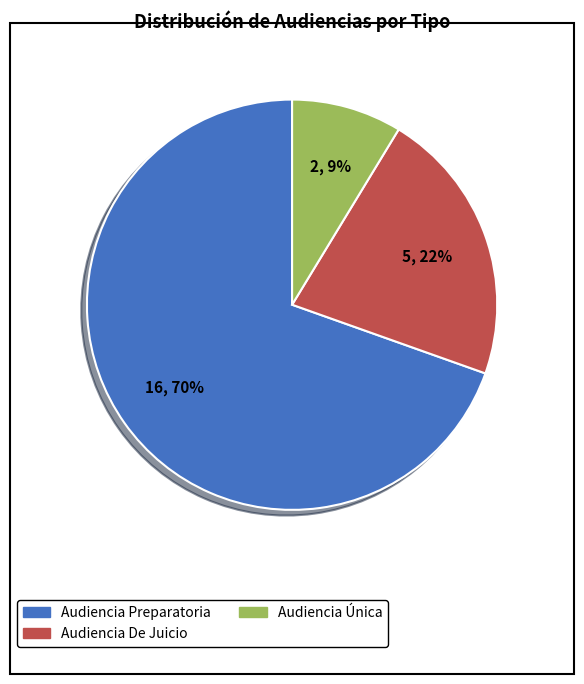

Which slice is the largest?

Audiencia Preparatoria